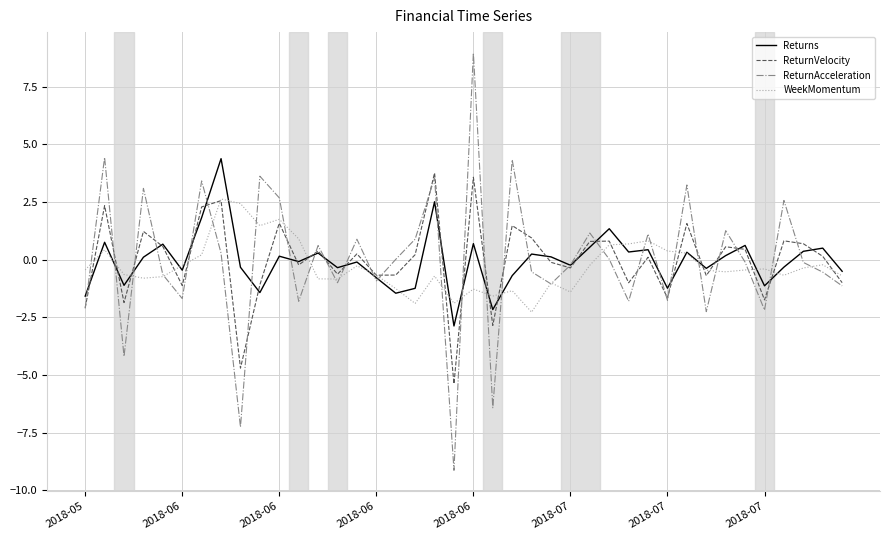

What is the highest value of the ReturnAcceleration series?

9.0